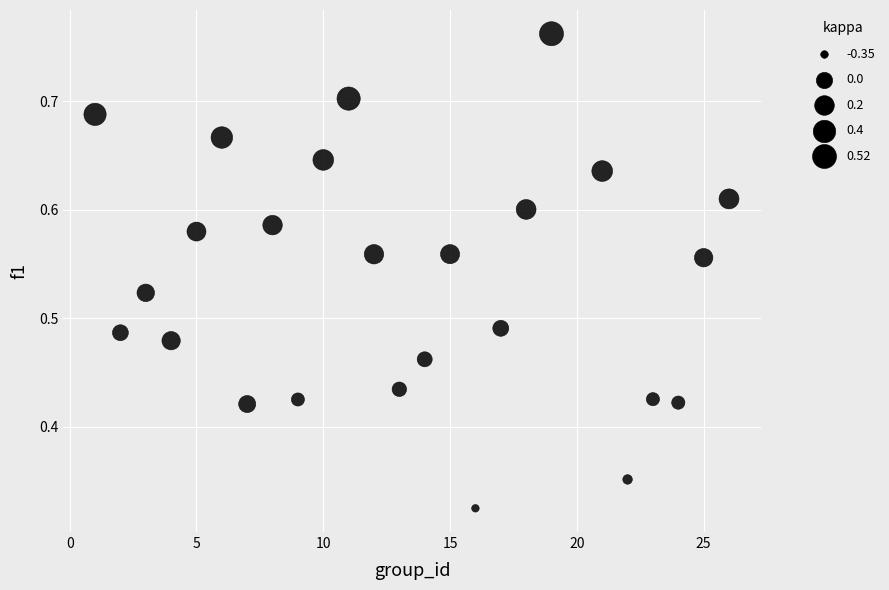

What is the range of X values (max minus min)?

25.0